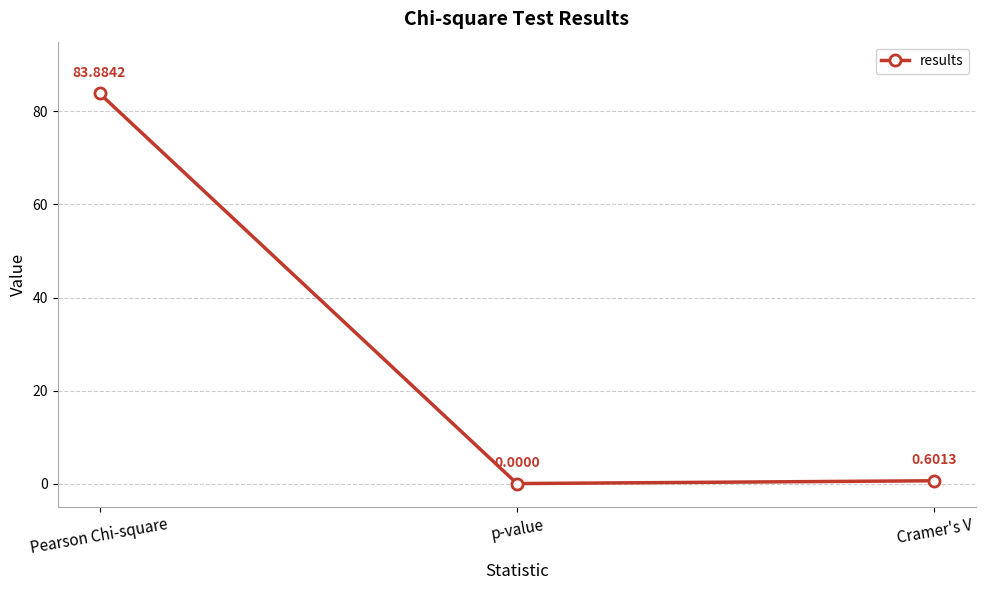

Reading right to left, extract all data points from this chart.

Cramer's V=0.6	p-value=0.0	Pearson Chi-square=83.9